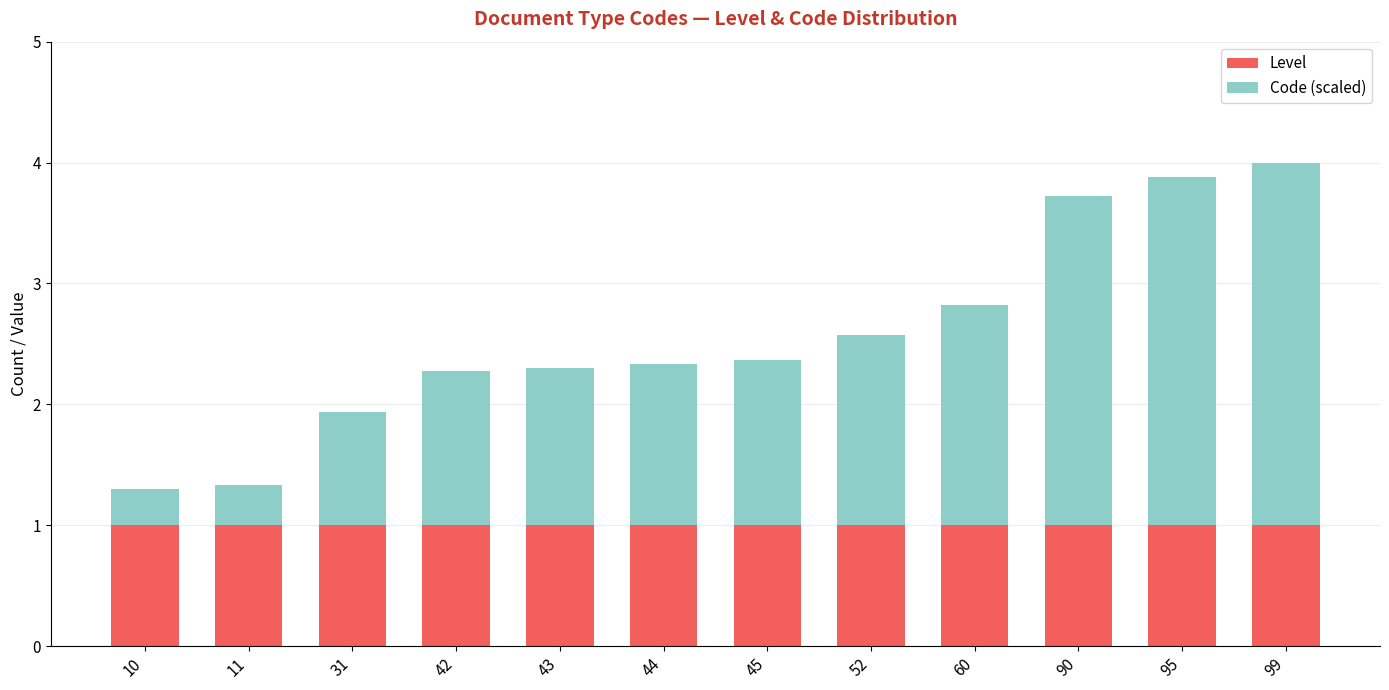

What value does the Level series have at 10?

1.0